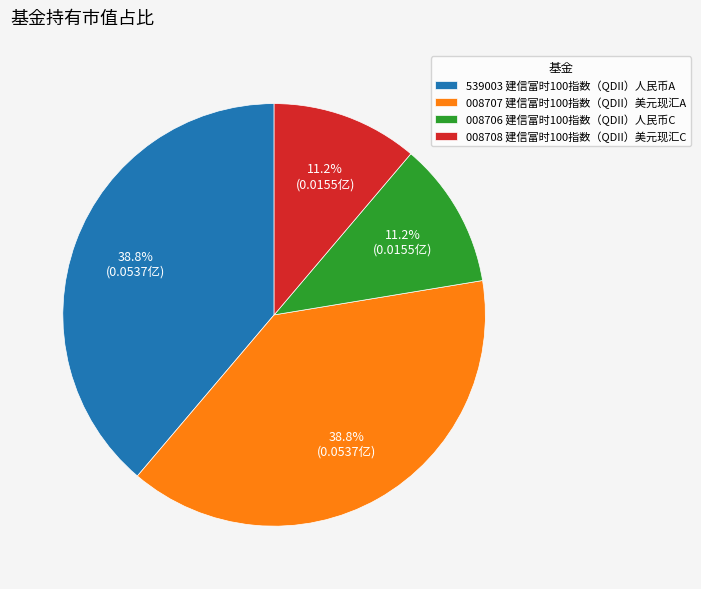

To the nearest percent, what is the average slice percentage?

25%